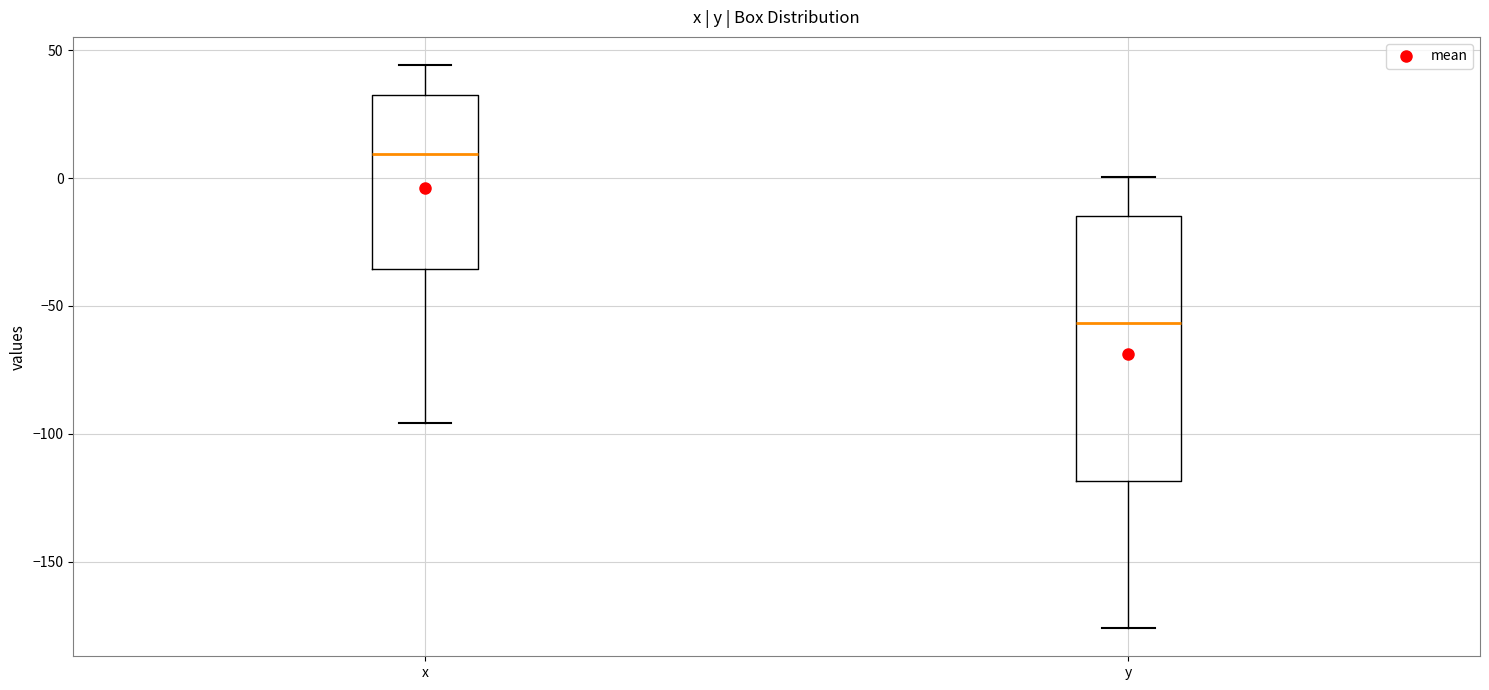

Which box has the lowest median line?

y